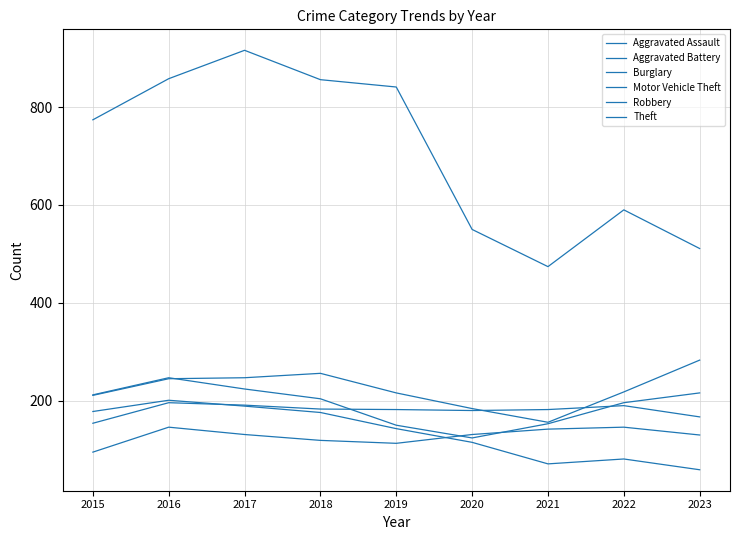

Which series has the largest range (max minus min)?

Theft